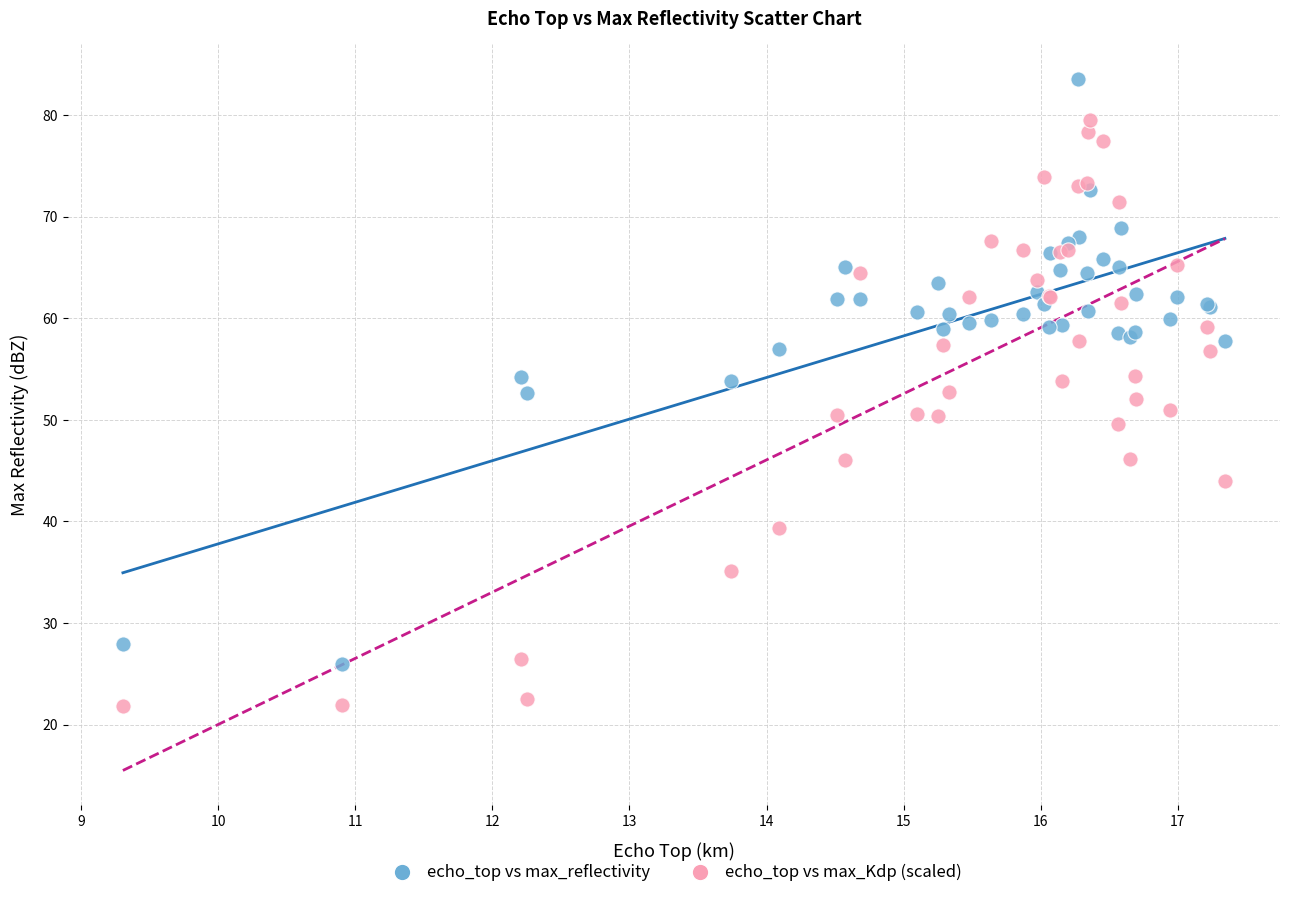

What is the X range (max minus min) for the scatter plot?

8.0